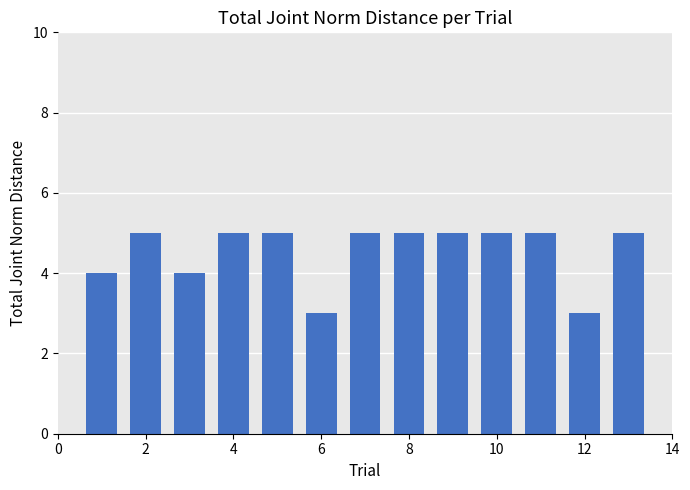

How many bars are there in total?

13